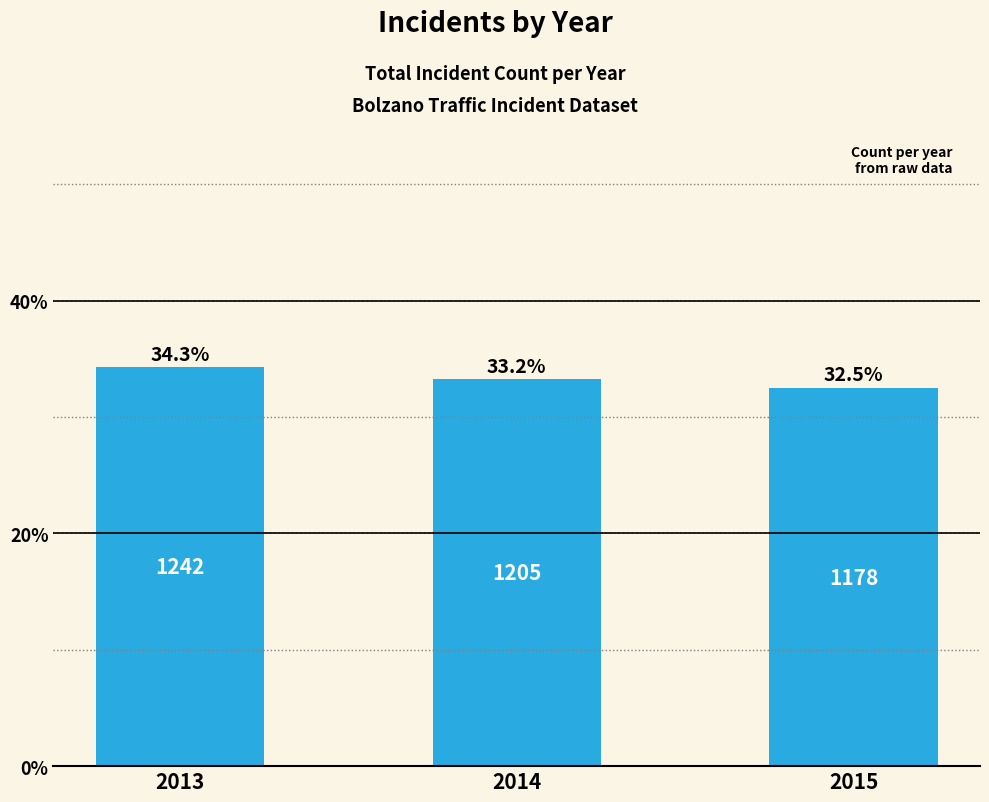

What is the ratio of the value at 2013 to the value at 2015?

1.1